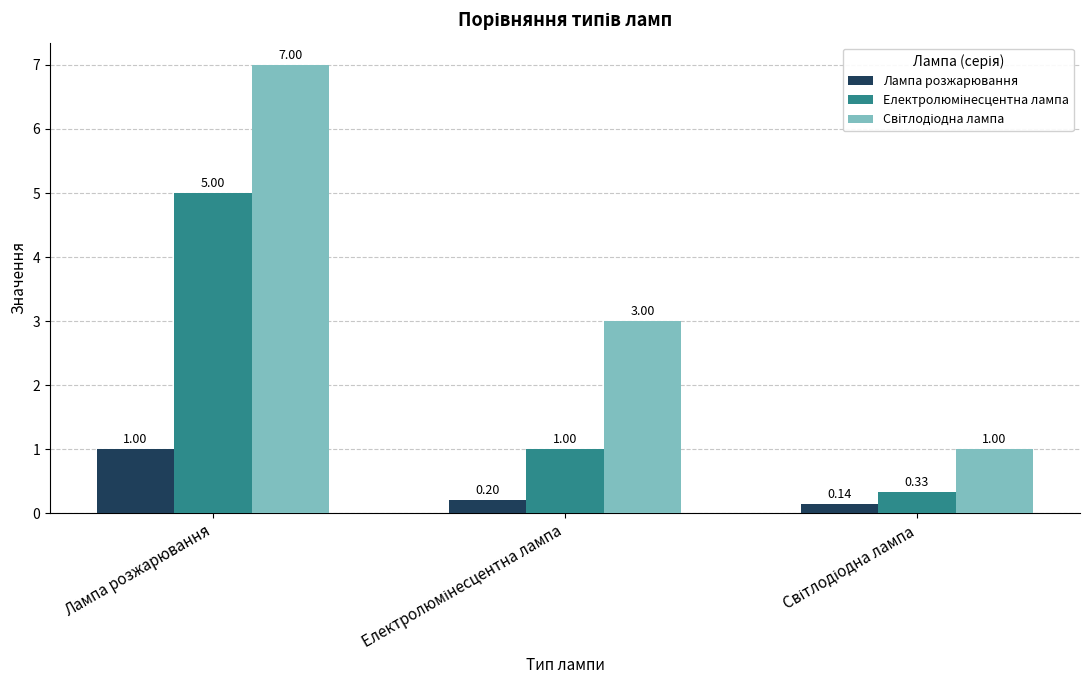

What is the spread (max minus min) of values at Лампа розжарювання?

6.0